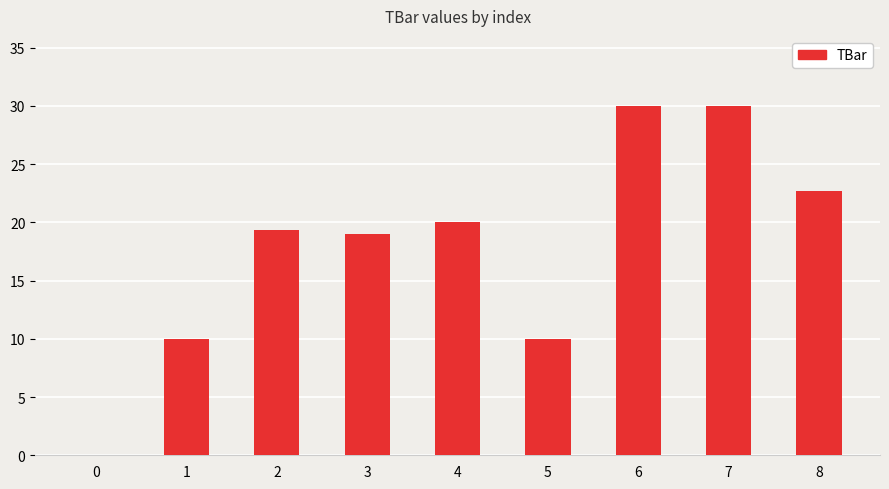

What is the sum of all values?

161.0